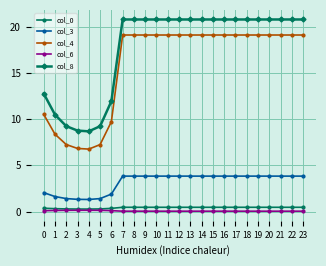

What is the sum of the col_3 values at 16 and 7?

7.7